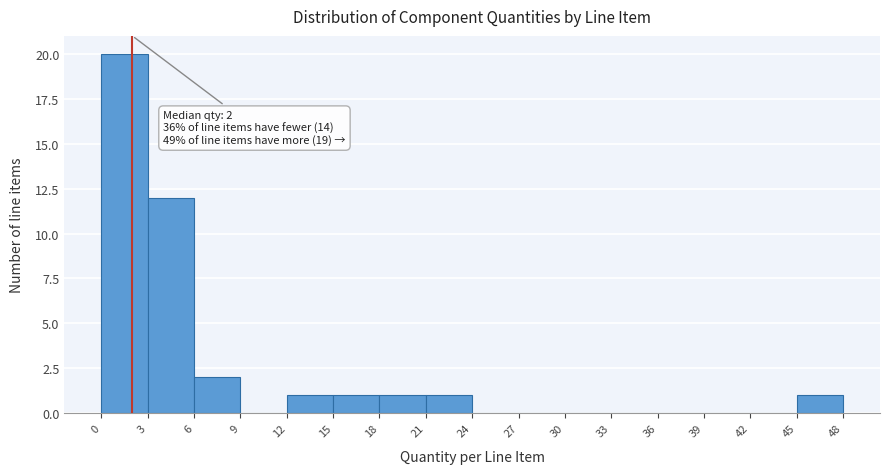

Which range on the x-axis has the tallest bar?

0 to 3